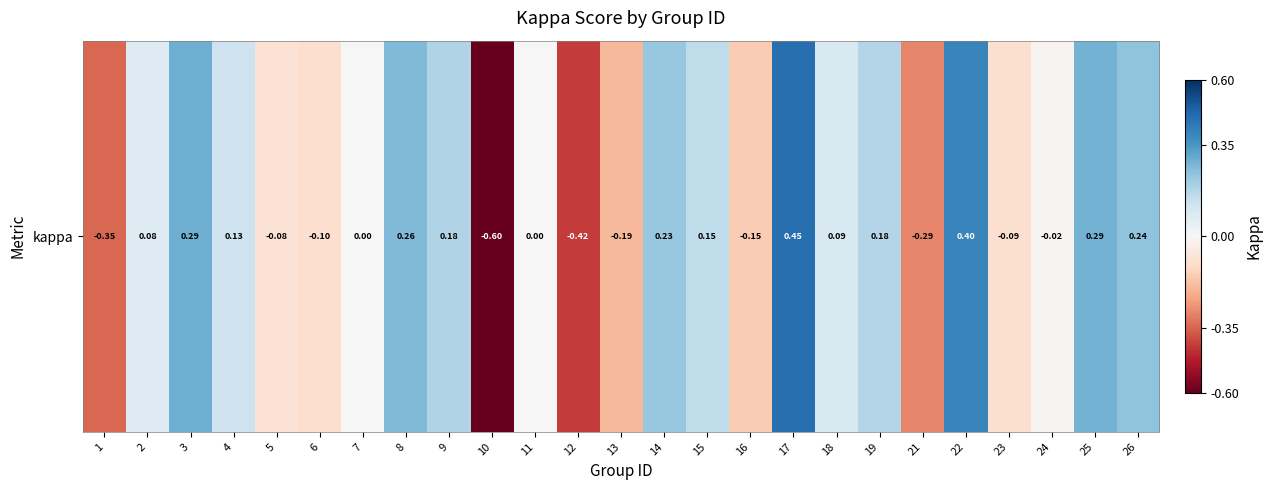

Reading left to right, what are all the values shown in this chart?

1=-0.3	2=0.1	3=0.3	4=0.1	5=-0.1	6=-0.1	7=0.0	8=0.3	9=0.2	10=-0.6	11=0.0	12=-0.4	13=-0.2	14=0.2	15=0.2	16=-0.2	17=0.5	18=0.1	19=0.2	21=-0.3	22=0.4	23=-0.1	24=-0.0	25=0.3	26=0.2